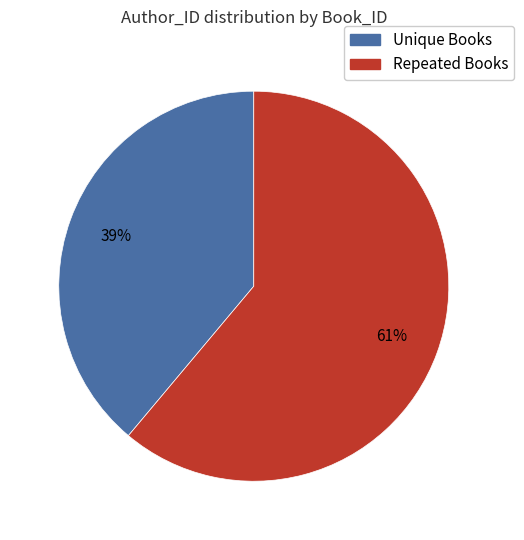

How many segments does this pie chart have?

2